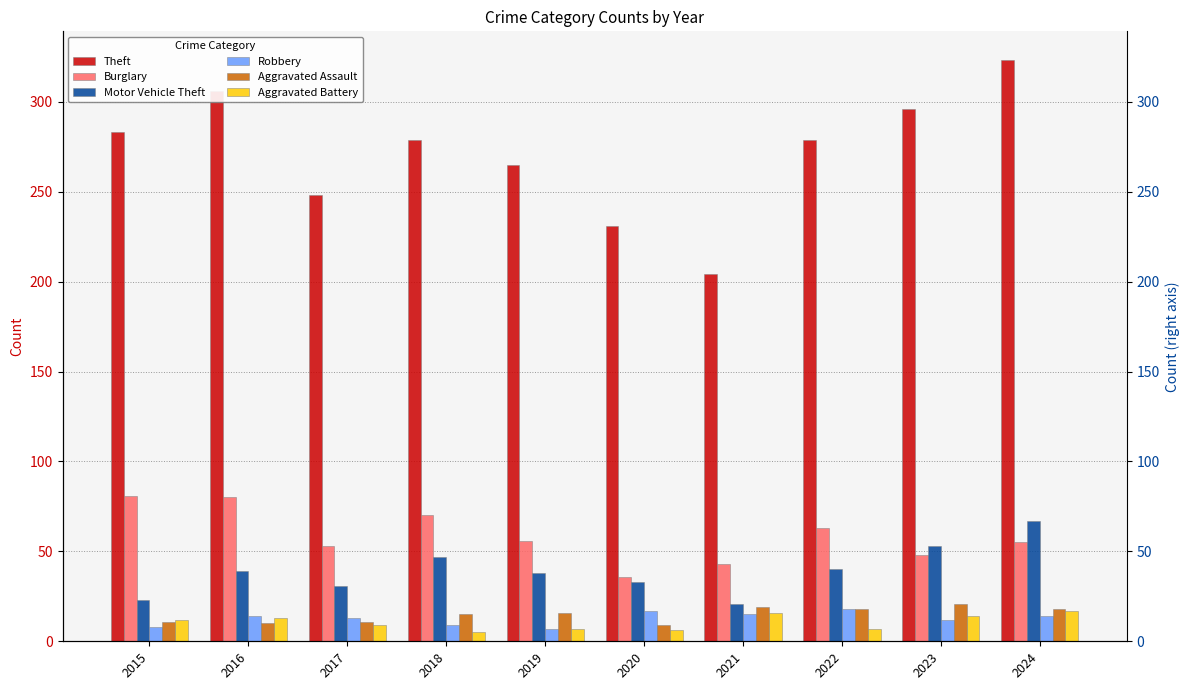

Is it true that Theft equals 467 at 2022?

False